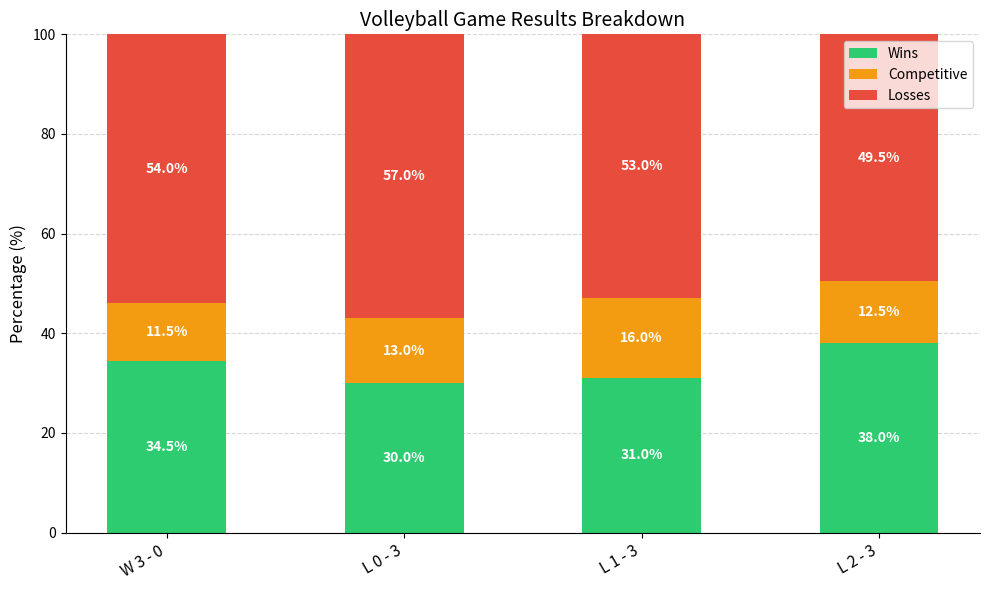

How many Wins values are between 31 and 38?

3